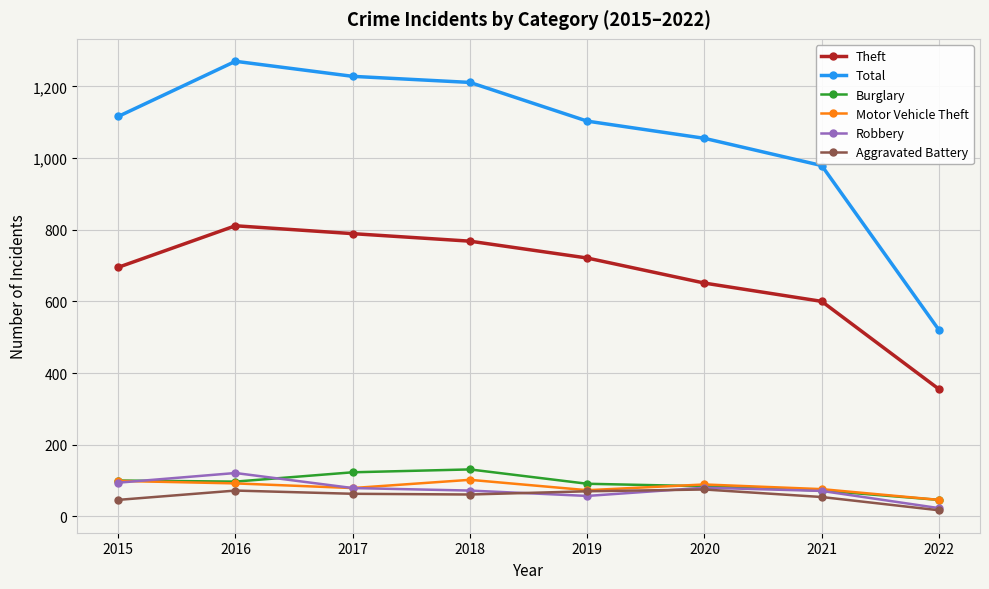

What is the spread (max minus min) of values at 2019?

1046